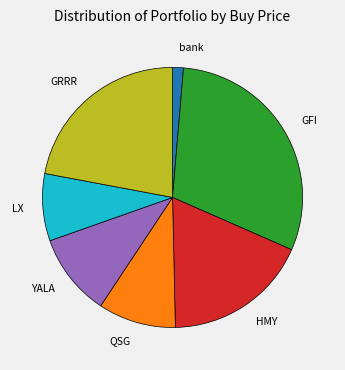

Is there any slice that represents more than half of the pie?

No